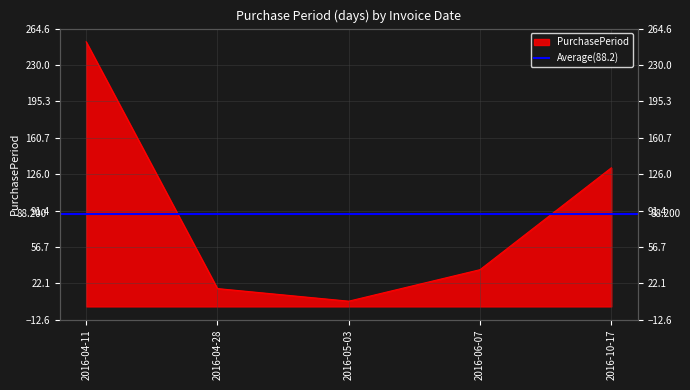

What is the ratio of the value at 2016-04-28 to the value at 2016-05-03?

3.4